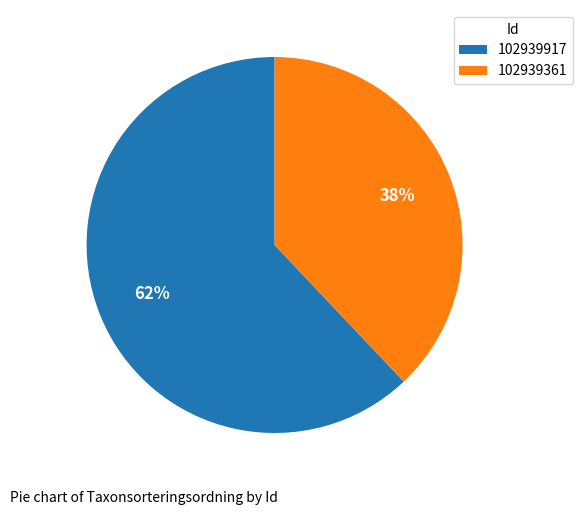

To the nearest percent, what is the difference between the 102939917 and 102939361 slice percentages?

24%